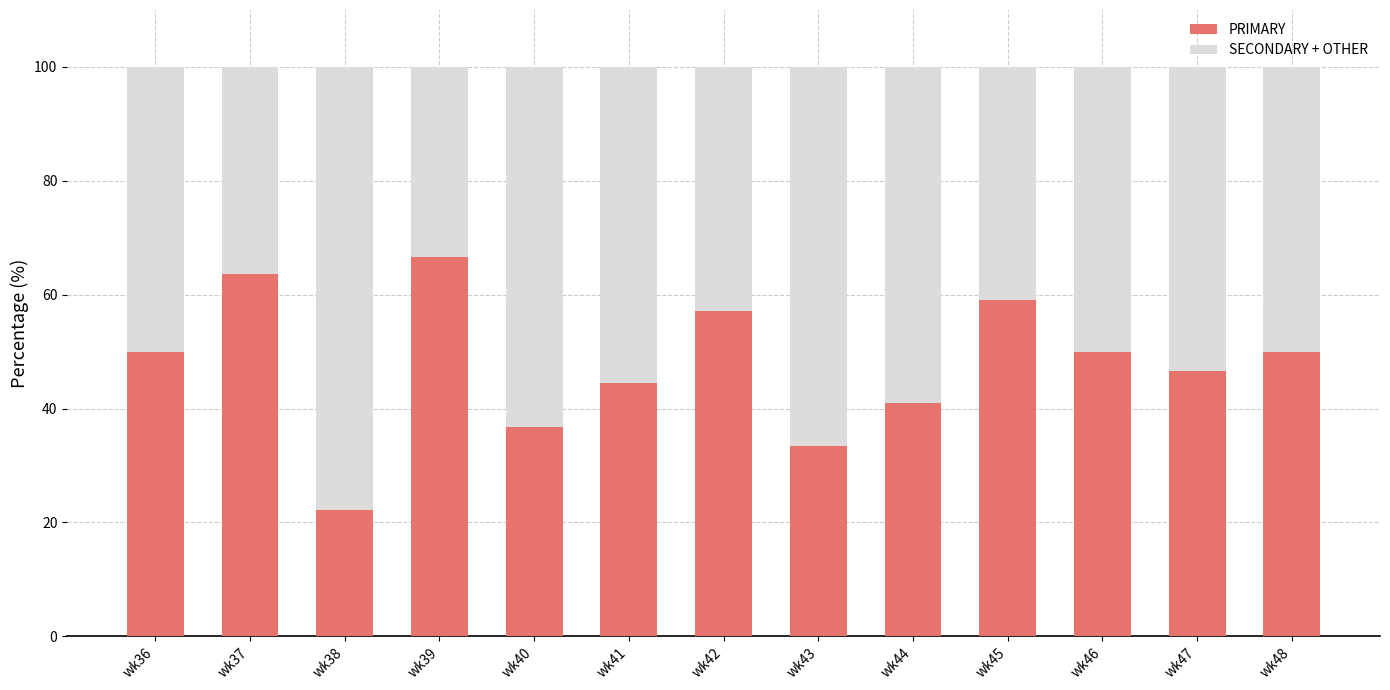

Reading left to right, transcribe the values for PRIMARY.

50.0	63.6	22.2	66.7	36.8	44.4	57.1	33.3	40.9	59.1	50.0	46.7	50.0